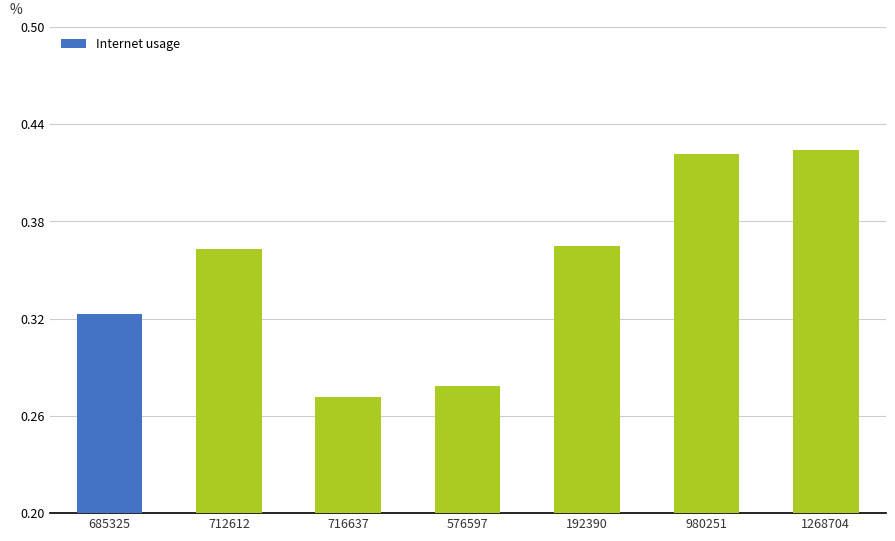

The value at 1268704 is 0.7. True or false?

False